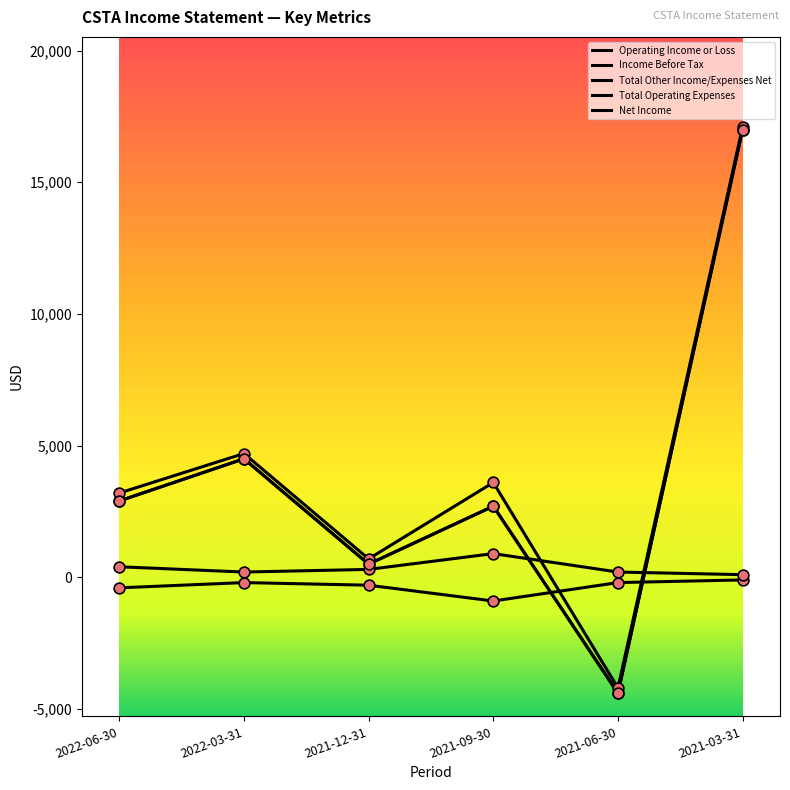

Does the chart have visible grid lines?

No